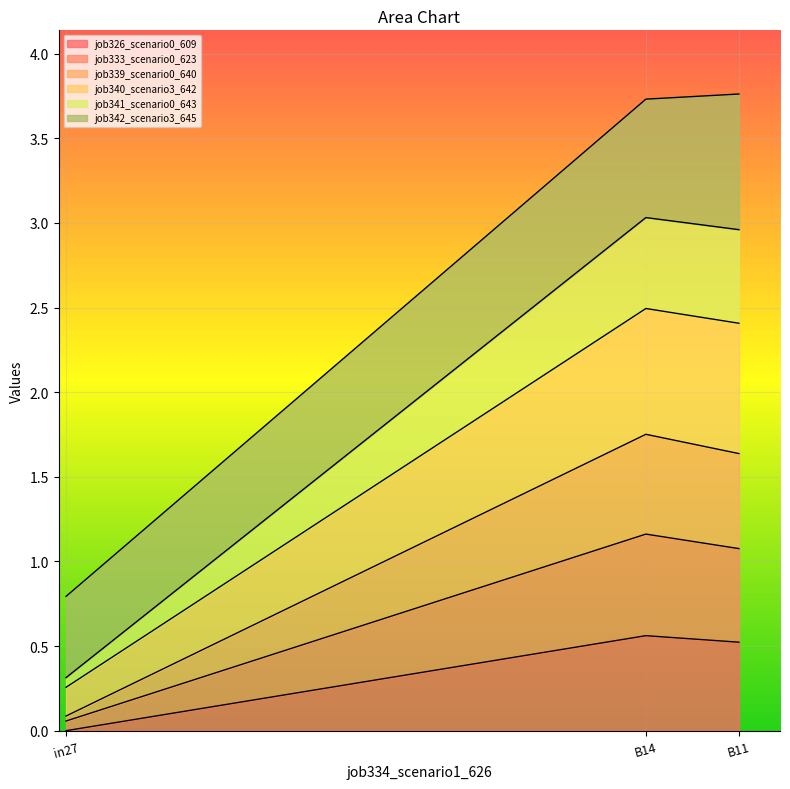

Is the value of job333_scenario0_623 at B11 greater than the value of job326_scenario0_609 at B14?

Yes